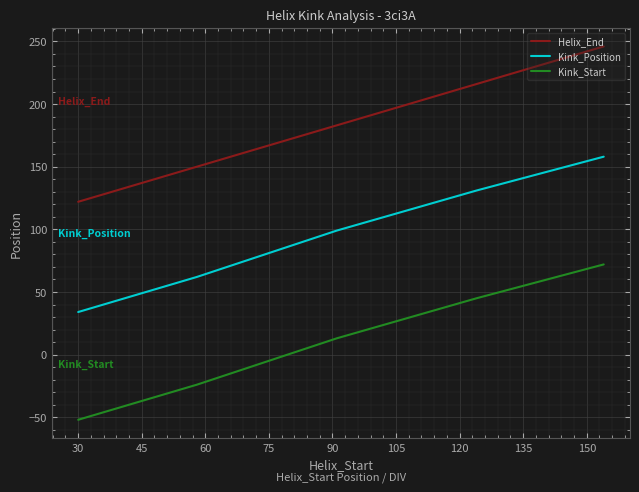

True or false: Helix_End and Kink_Position intersect in this chart.

False